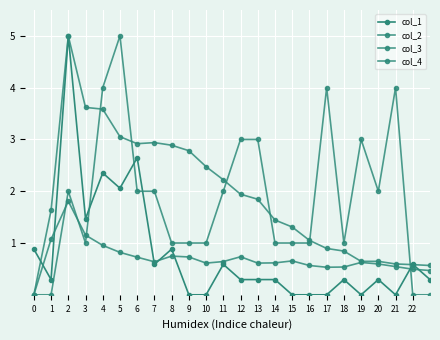

Where is the first local minimum for col_2?

3